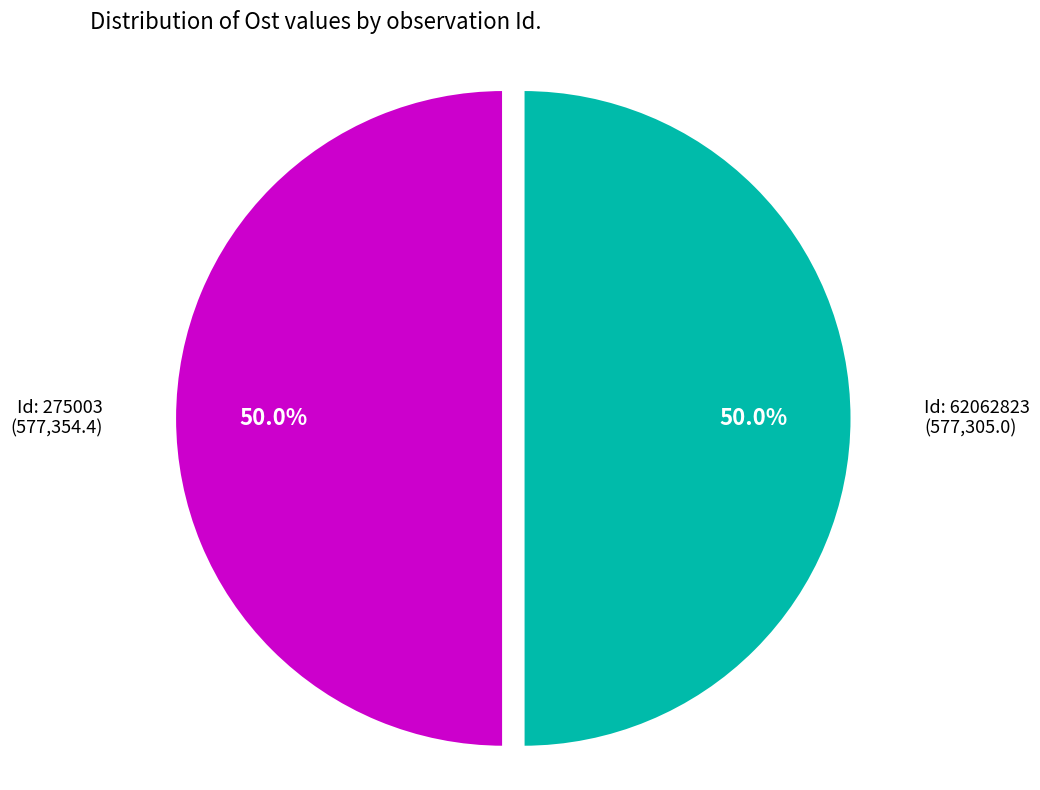

Do Id: 275003 (577,354.4) and Id: 62062823 (577,305.0) together represent more than half of the pie?

Yes